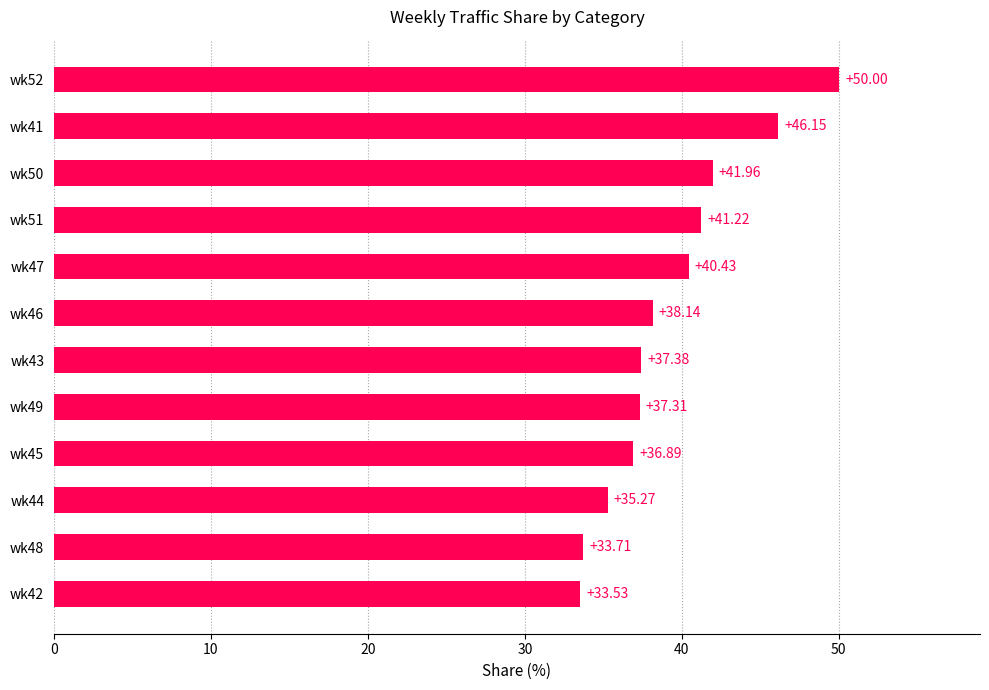

What is the sum of all values?

472.0